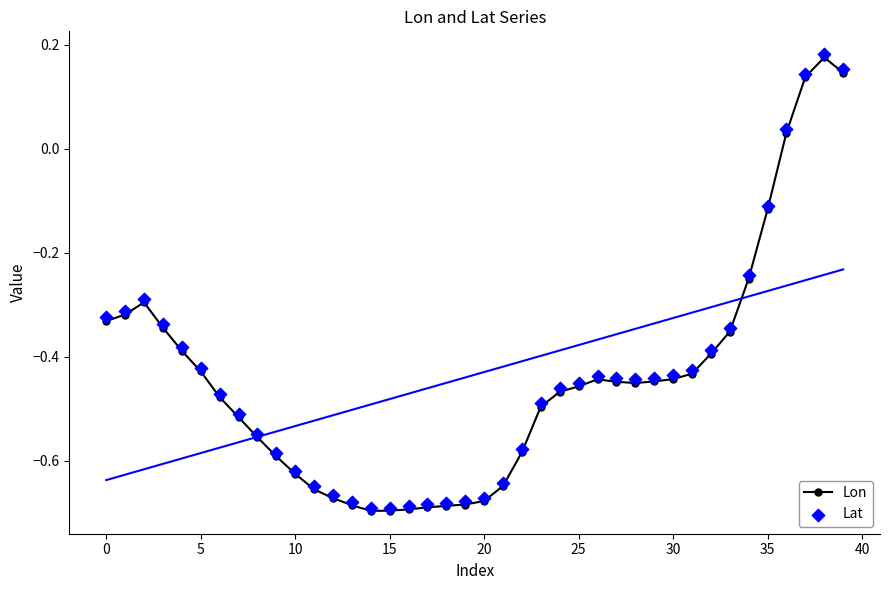

Which series has the largest Y range (max minus min)?

Lat